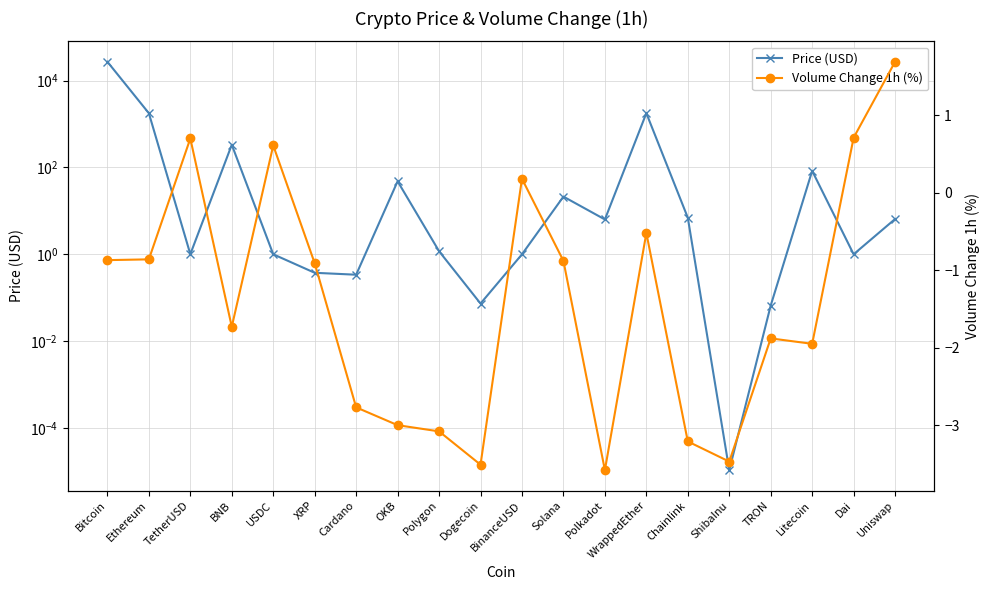

At which category does the chart reach its minimum across all series?

Polkadot